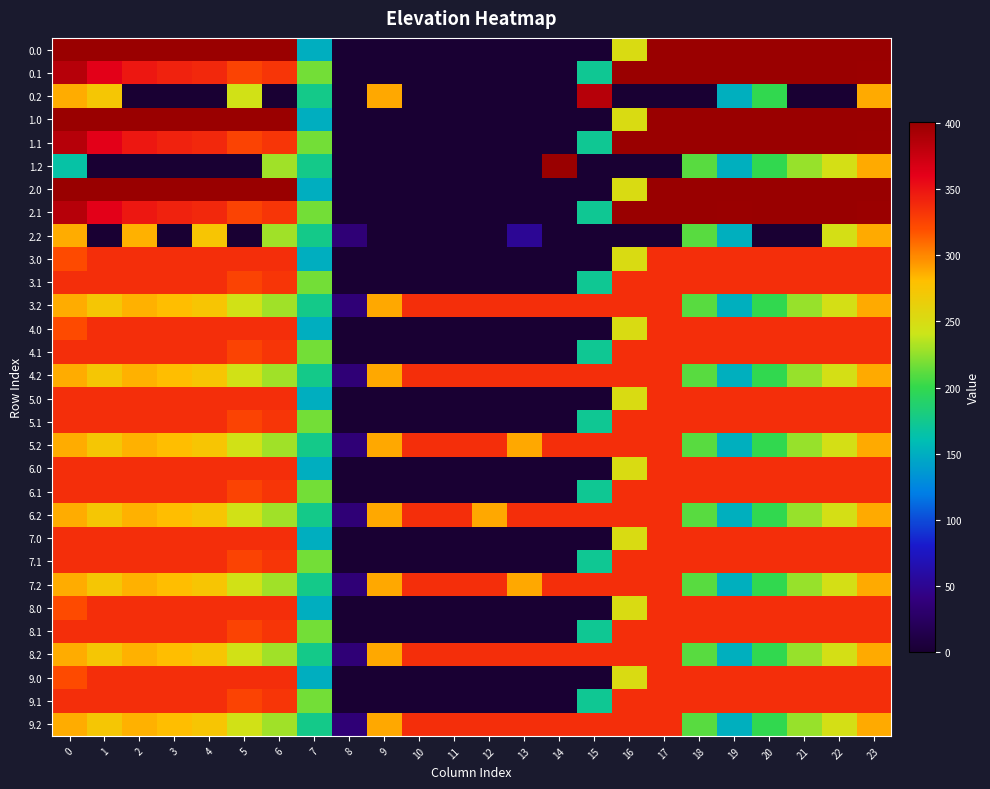

What is the spread (max minus min) of values at 5?

401.0